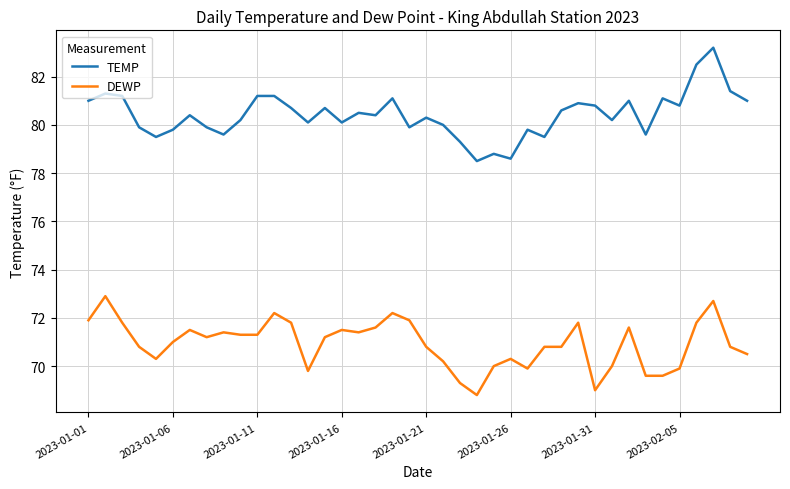

True or false: TEMP and DEWP cross at least once.

False